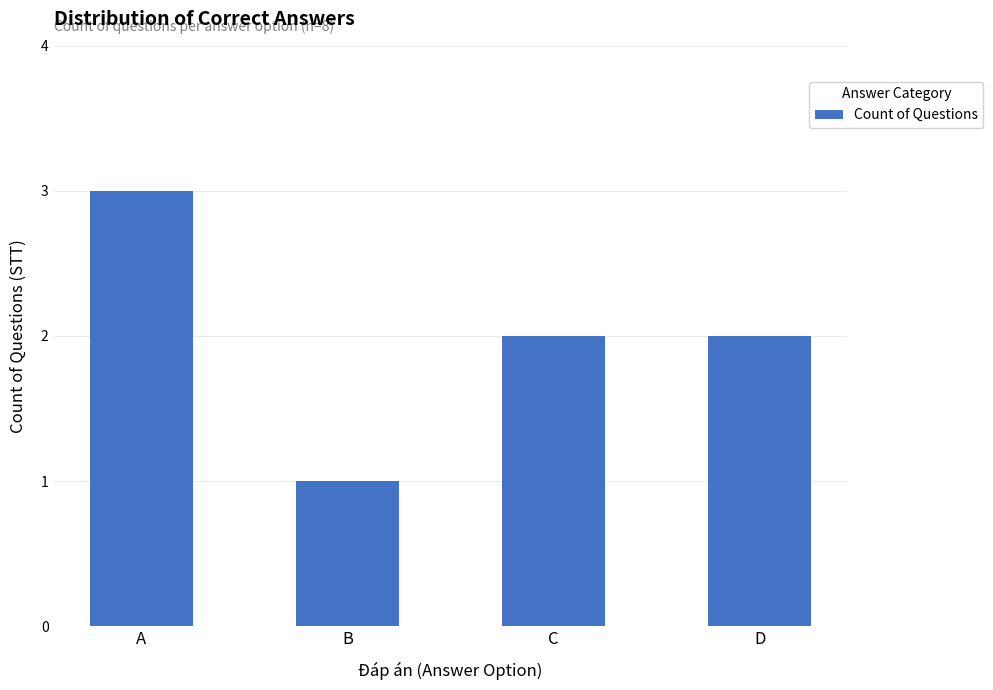

Approximately how many times larger is the value at B compared to D?

0.5